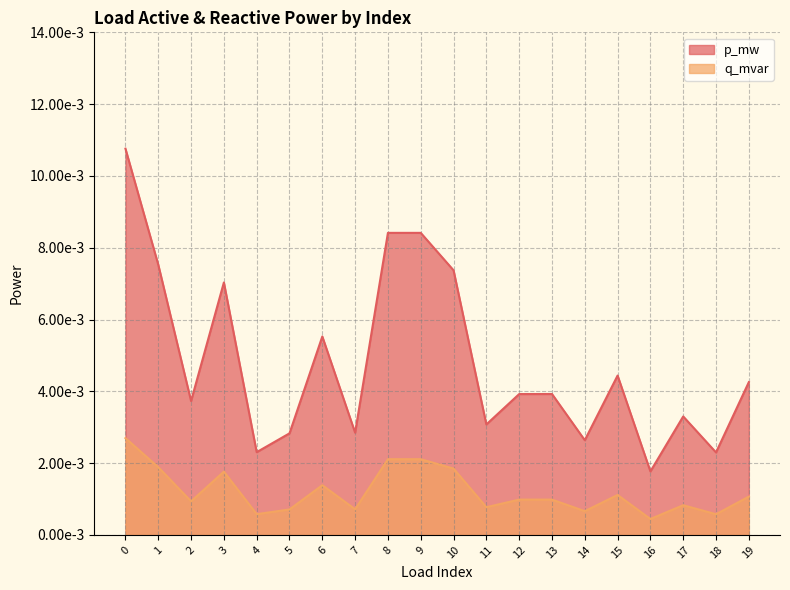

Is the value of p_mw at 13 greater than the value of q_mvar at 6?

Yes